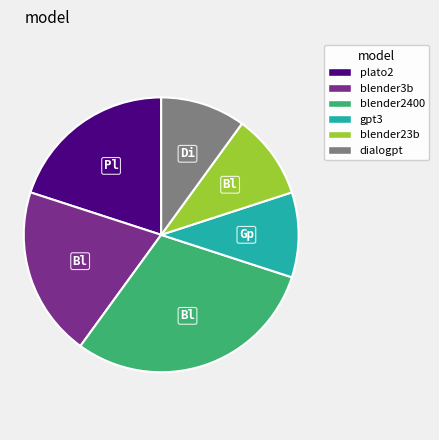

How many segments does this pie chart have?

6